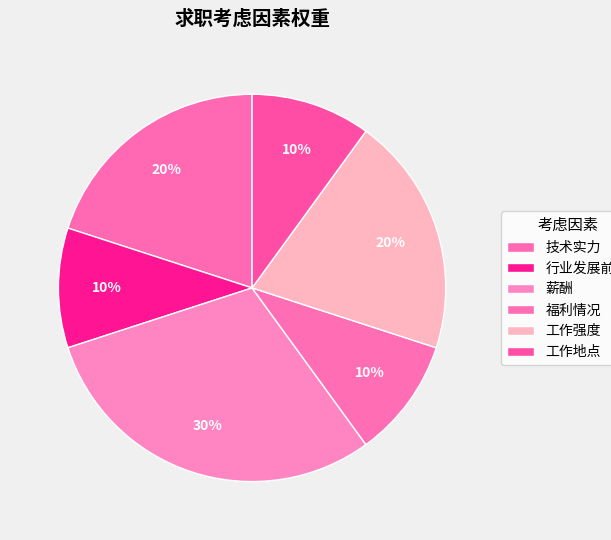

Count the number of slices in the pie.

6